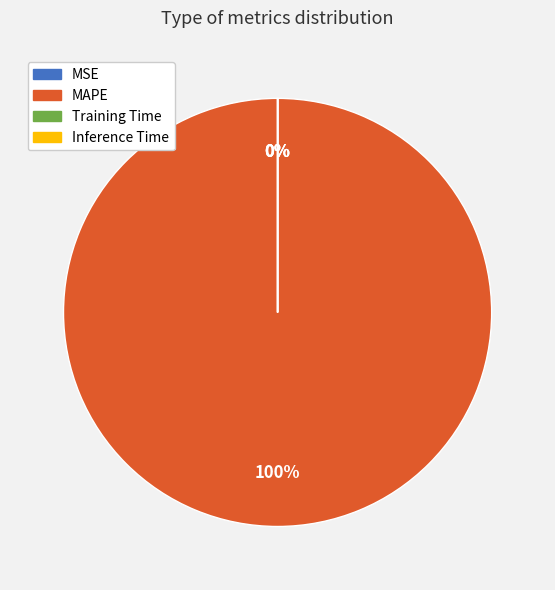

To the nearest percent, what portion does MAPE represent?

100%